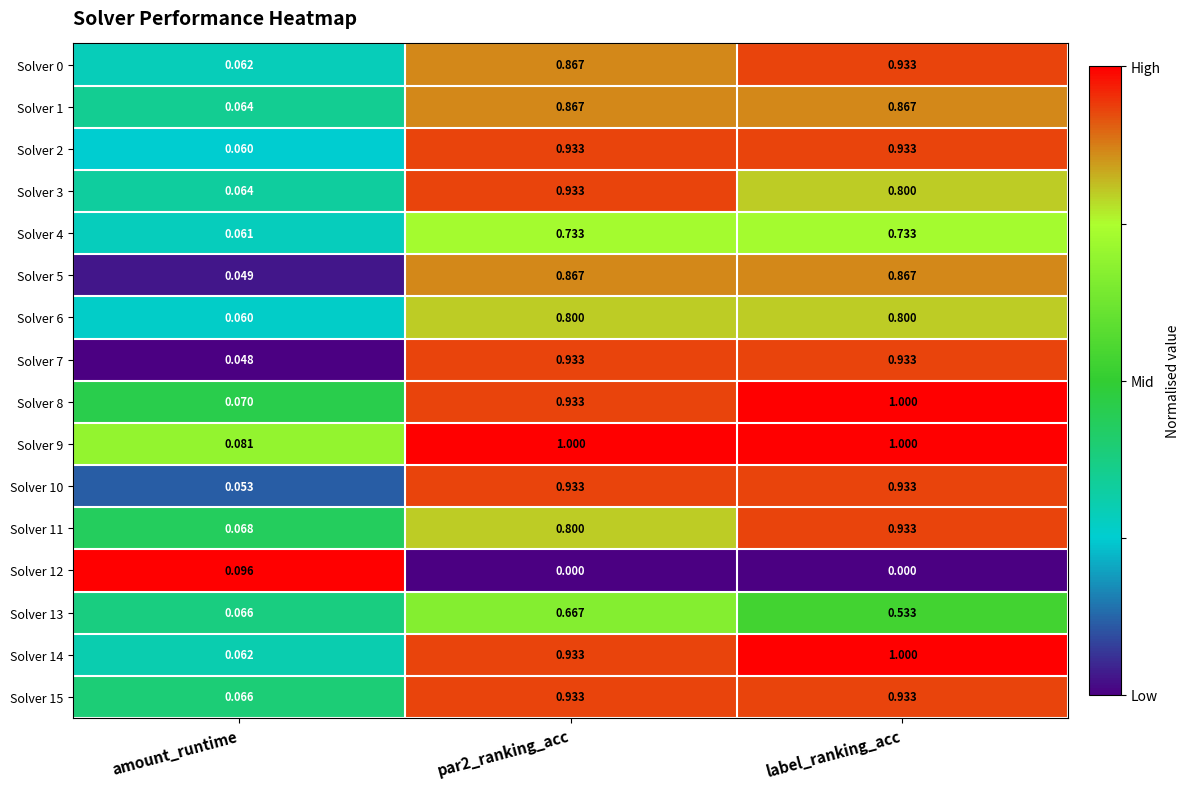

At which label is Solver 8 closest to 0?

amount_runtime